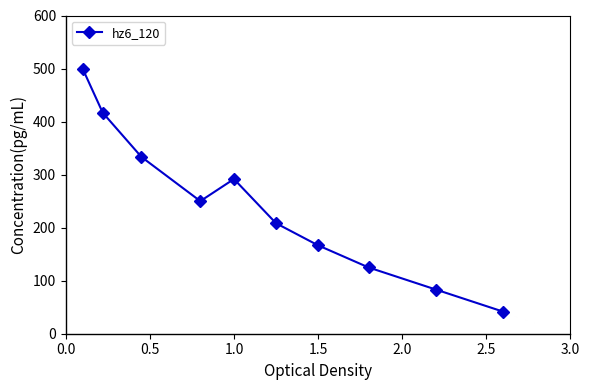

How many interior local valleys (lower than both neighbors) does the data have?

1